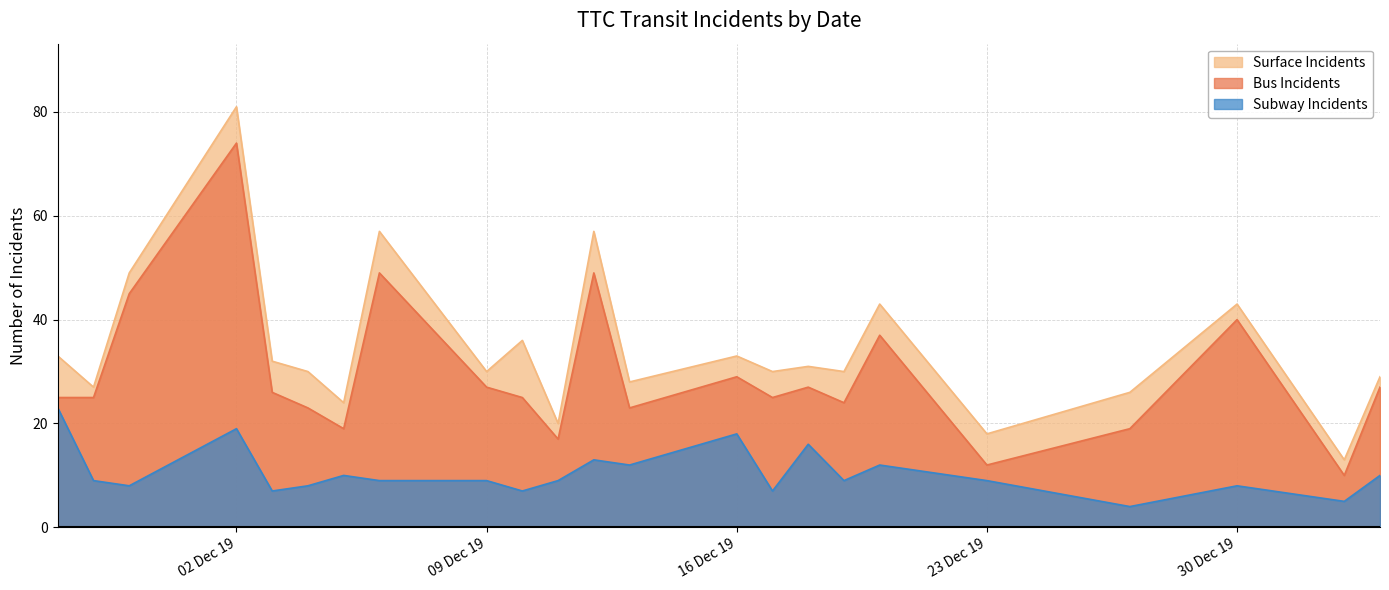

Which series has the largest range (max minus min)?

Surface Incidents